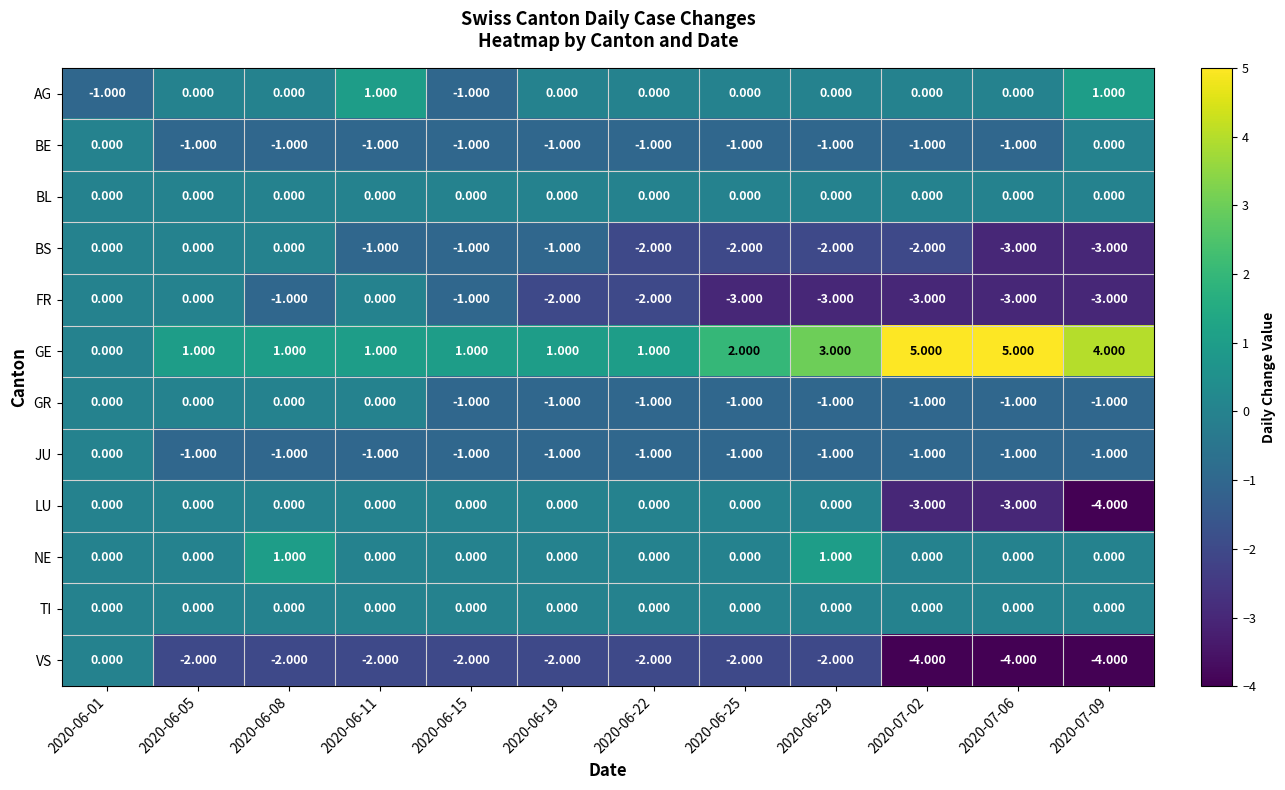

At which category is the sum across all series the highest?

2020-06-01